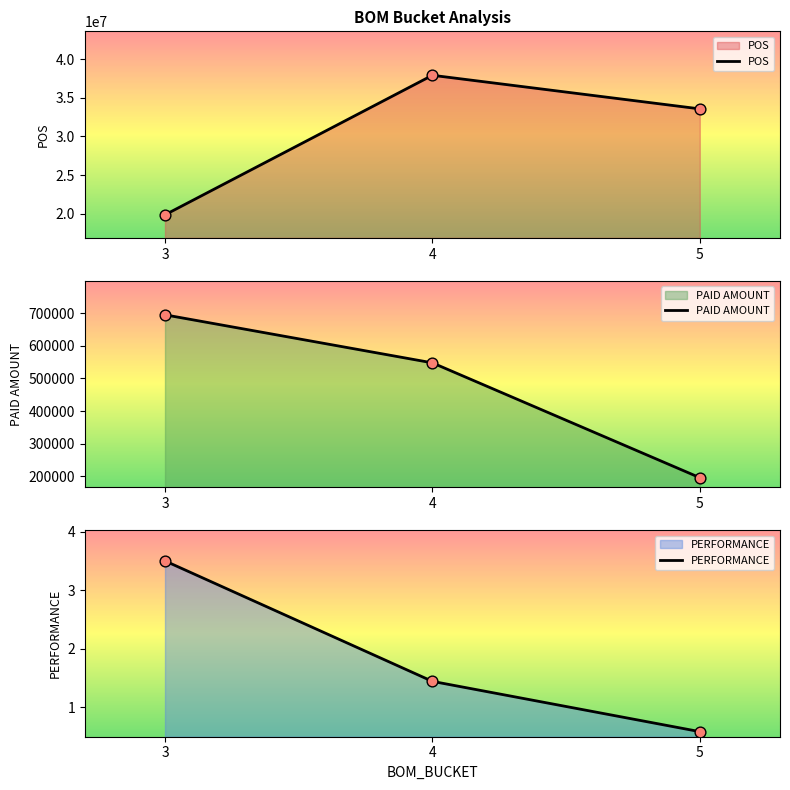

At how many categories does at least one series exceed 4120939?

3